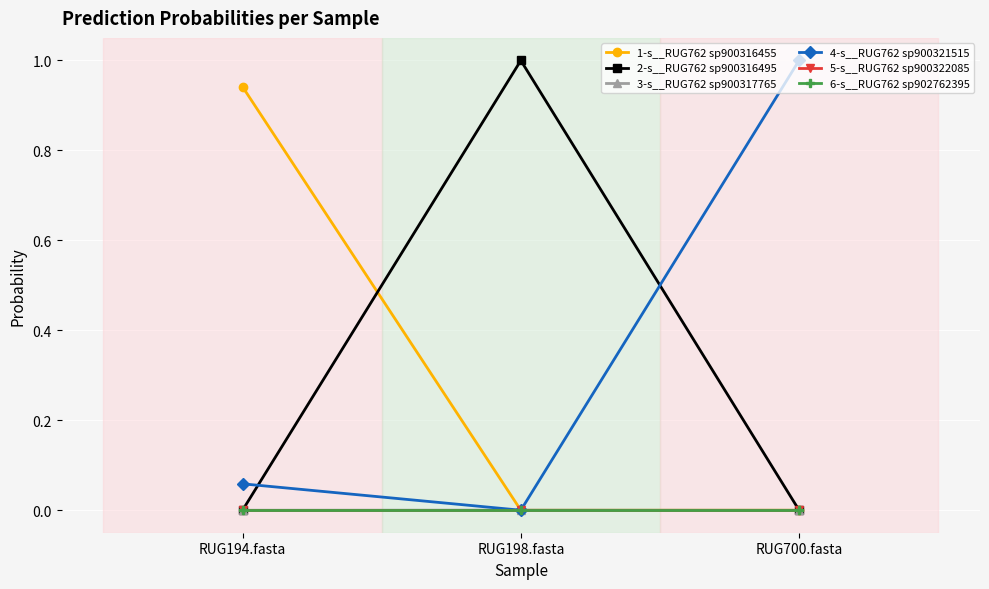

At how many categories does at least one series exceed 0?

3